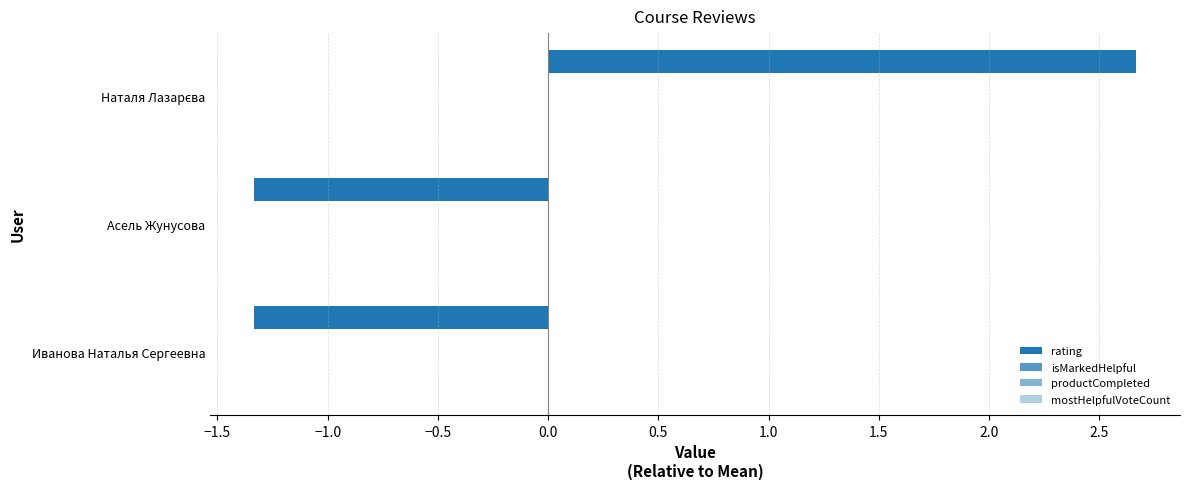

Does the chart contain any negative values?

Yes